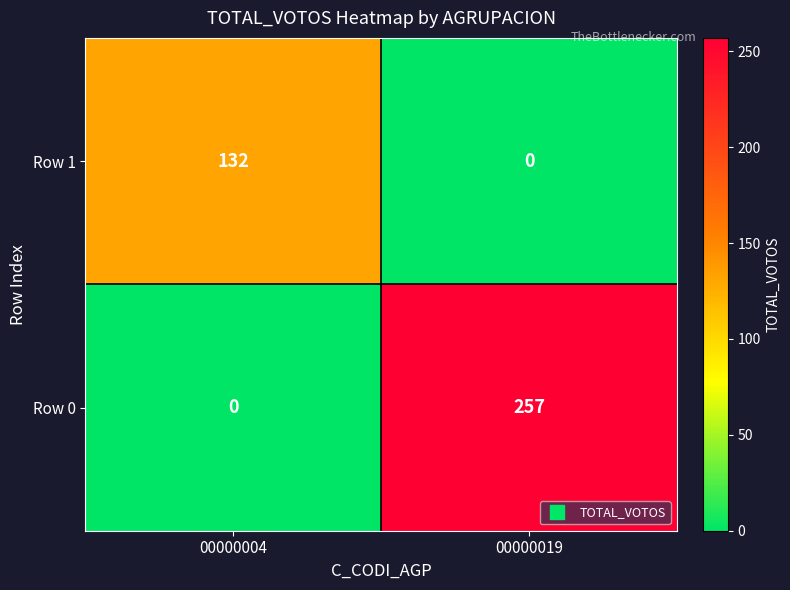

At which category does the chart reach its peak across all series?

00000019